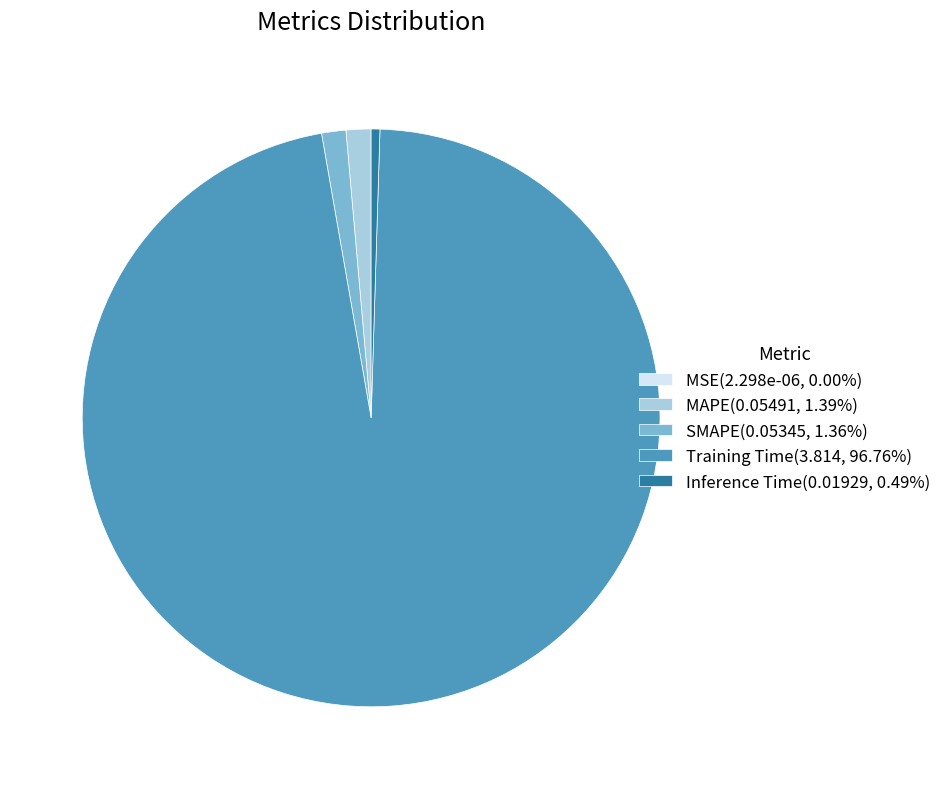

Is it true that Training Time is 97% of the pie?

True